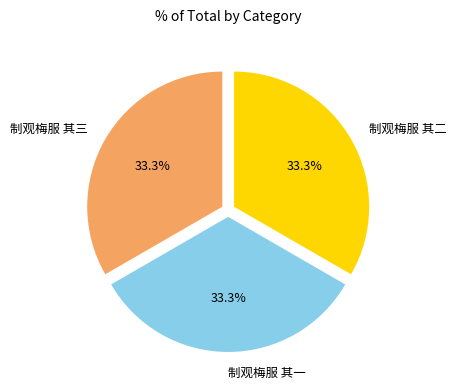

Does any single category account for the majority?

No